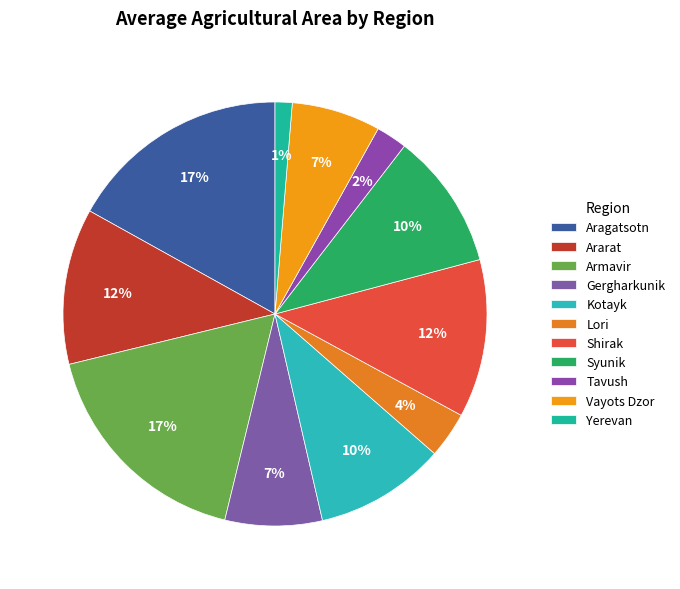

The Armavir slice represents 3% of the pie. True or false?

False